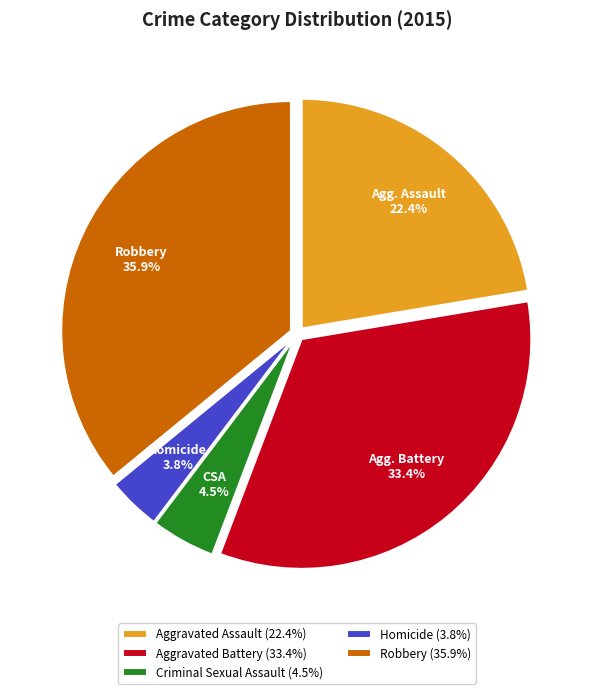

Is there a majority slice in this chart?

No